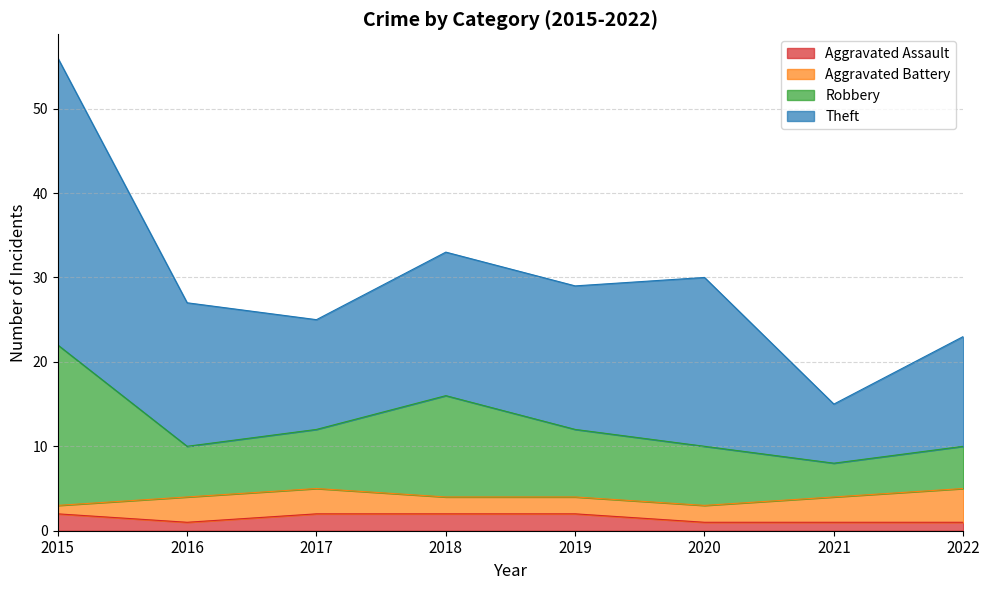

What is the total value across all series at 2019?

29